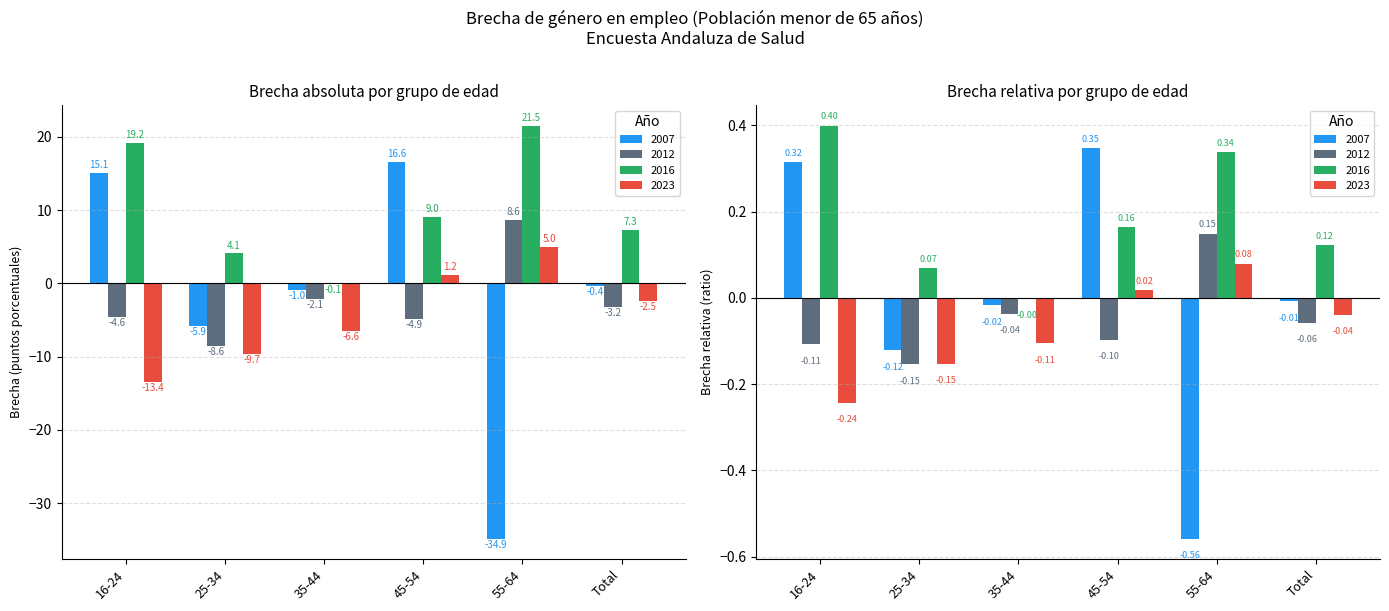

How many bars are there in total?

24